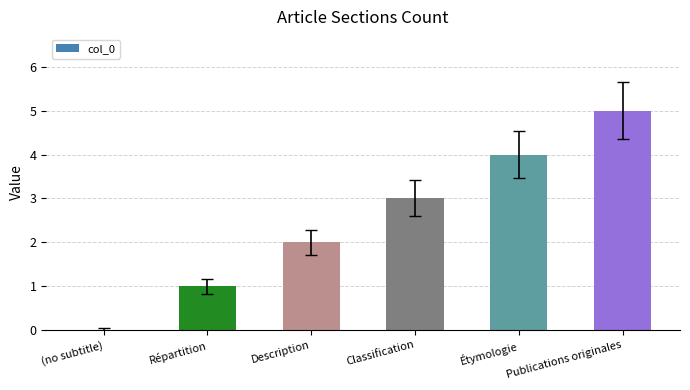

Is it true that the value at Description is 2?

True